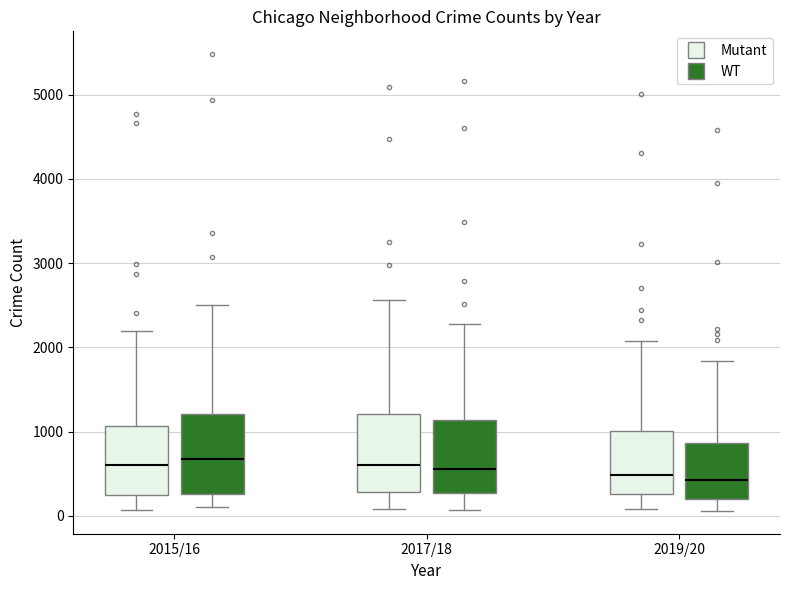

Where is the upper edge of the box for 2015/16 (Mutant) on the y-axis? The values are not printed on the chart, so give them approximately, as read against the axis.

1100